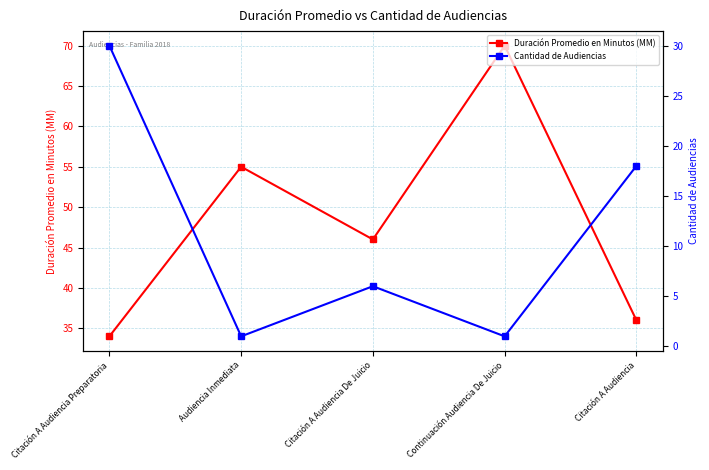

What is the spread (max minus min) of values at Citación A Audiencia?

18